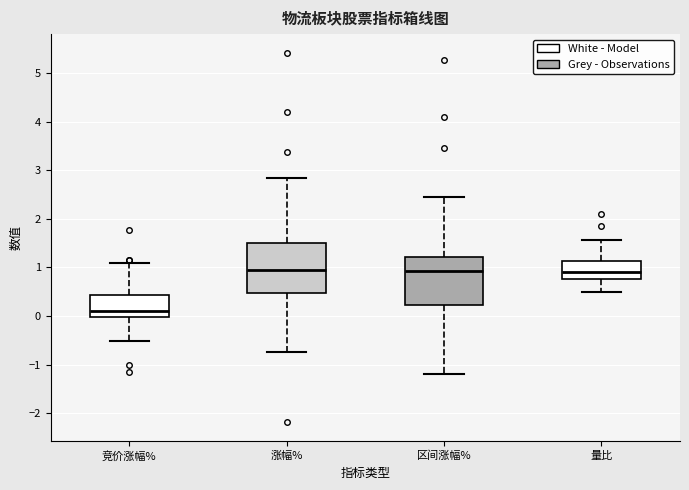

Reading left to right, read every box against the y-axis: the position of its median line, the range the box covers, and the ends of its whiskers. The values are not printed on the chart, so give them approximately, as read against the axis.

竞价涨幅%: median 0.1, box 0.0 to 0.4, whiskers -0.5 to 1.1
涨幅%: median 0.9, box 0.5 to 1.5, whiskers -0.7 to 2.8
区间涨幅%: median 0.9, box 0.2 to 1.2, whiskers -1.2 to 2.5
量比: median 0.9, box 0.8 to 1.1, whiskers 0.5 to 1.6